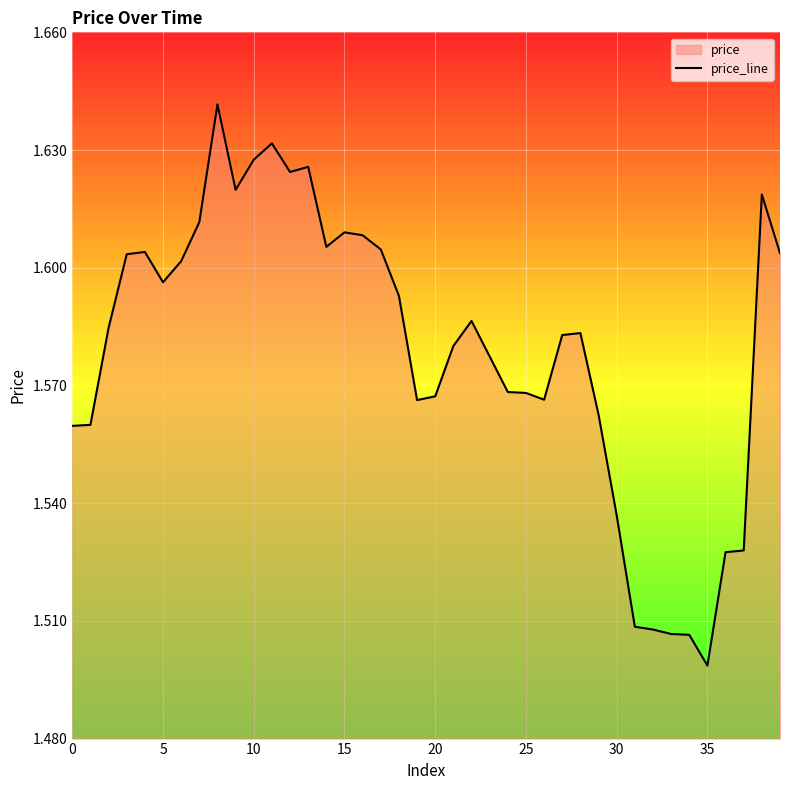

At which category does the chart reach its minimum across all series?

35